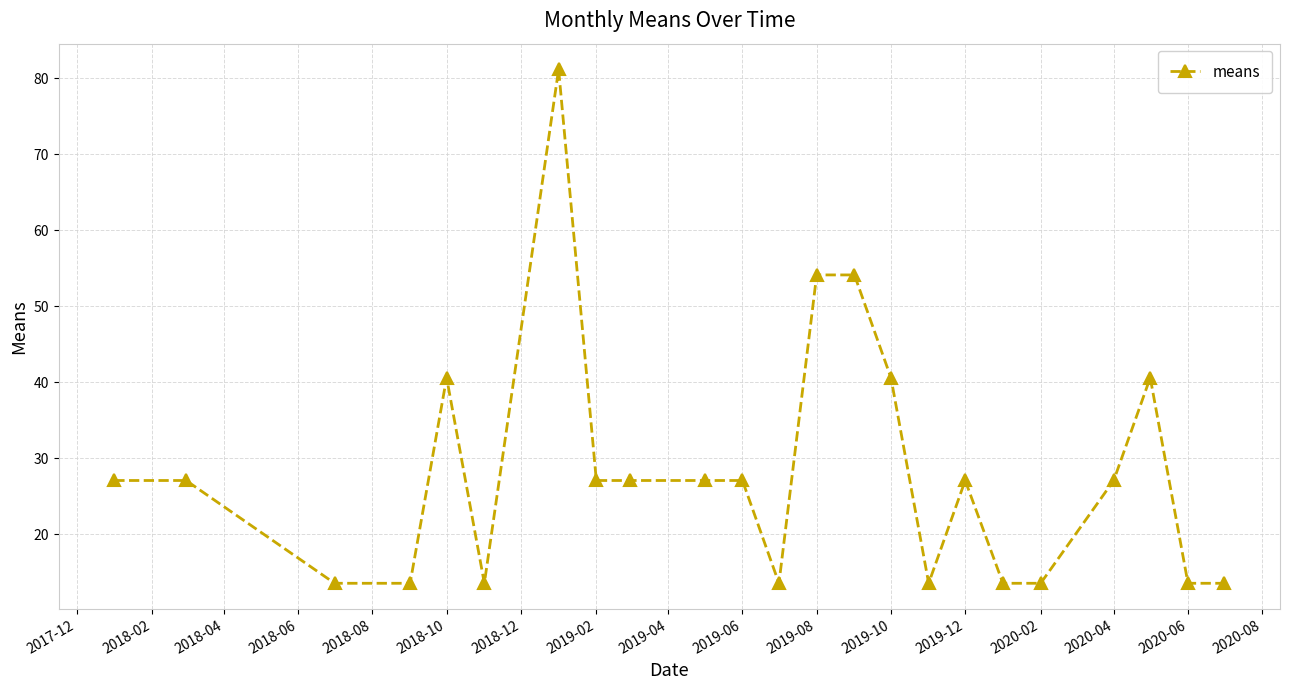

True or false: the data has more than 2 interior local peaks.

True